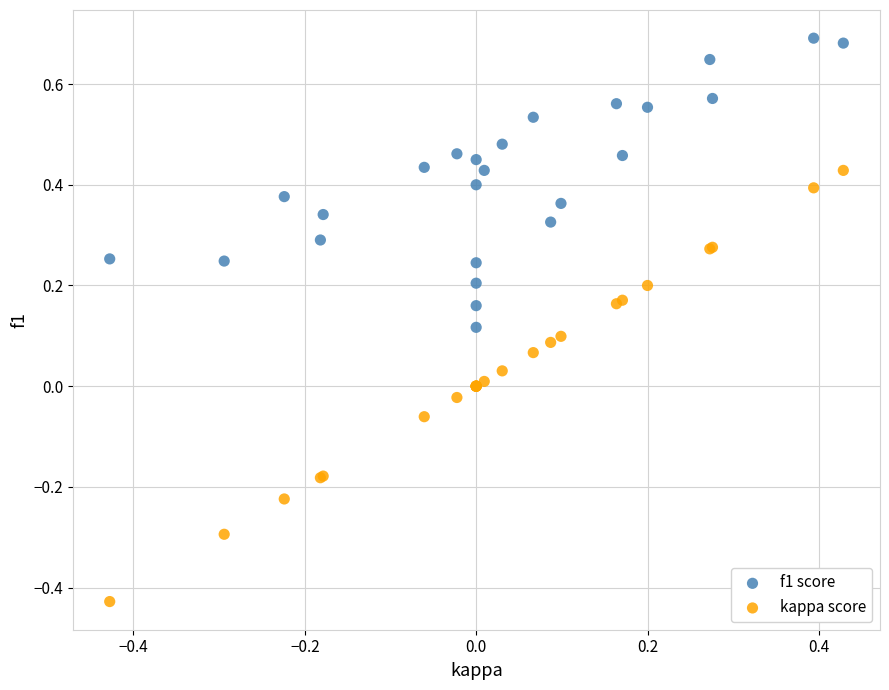

Which series reaches the minimum Y coordinate?

kappa score